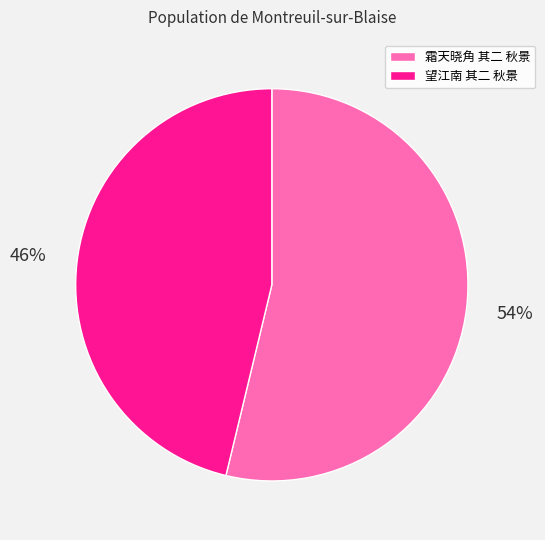

Count the number of slices in the pie.

2